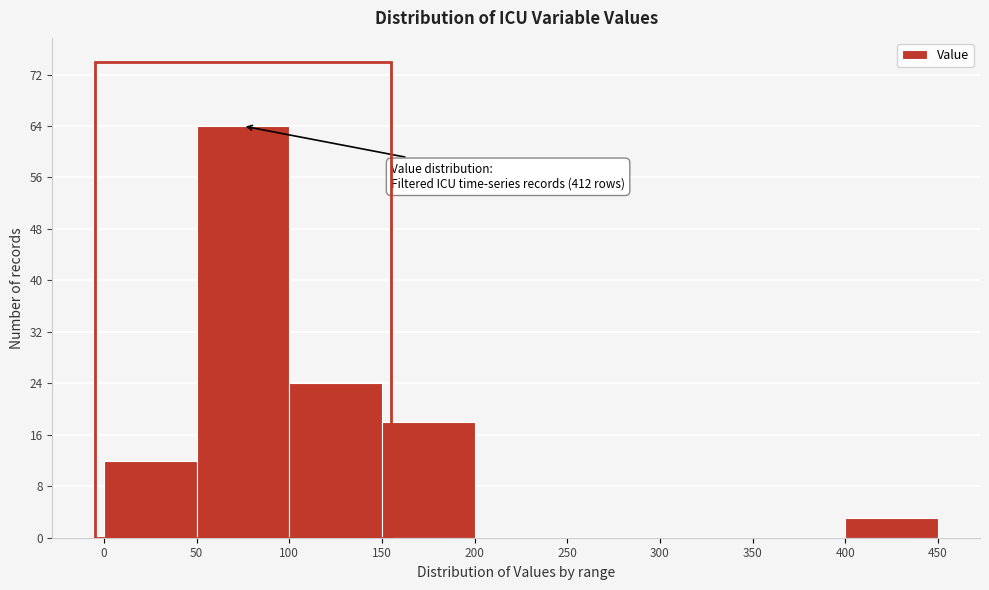

Which range on the x-axis has the tallest bar?

50 to 100